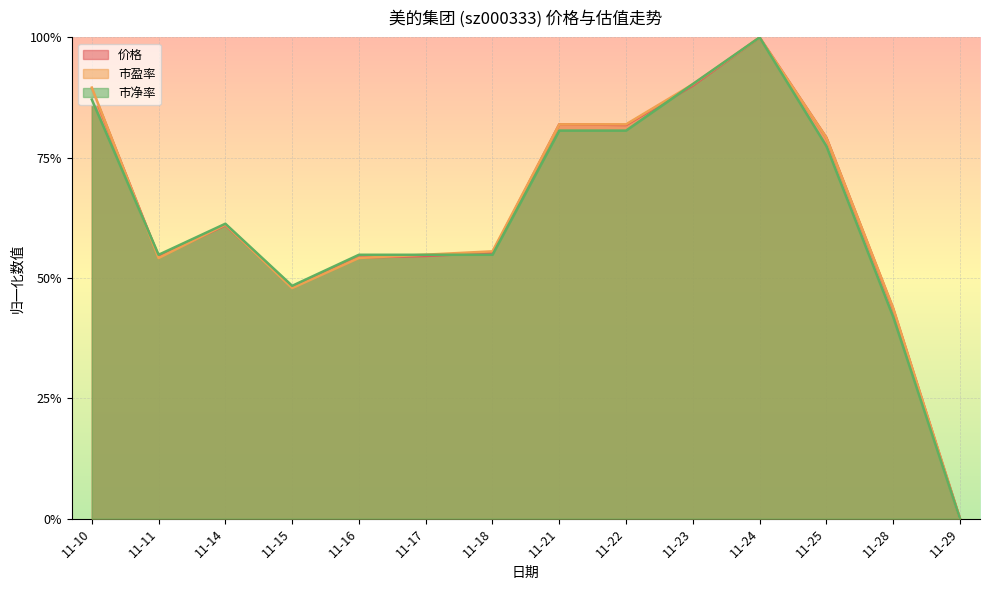

Which category has the highest value in the 价格 series?

11-24